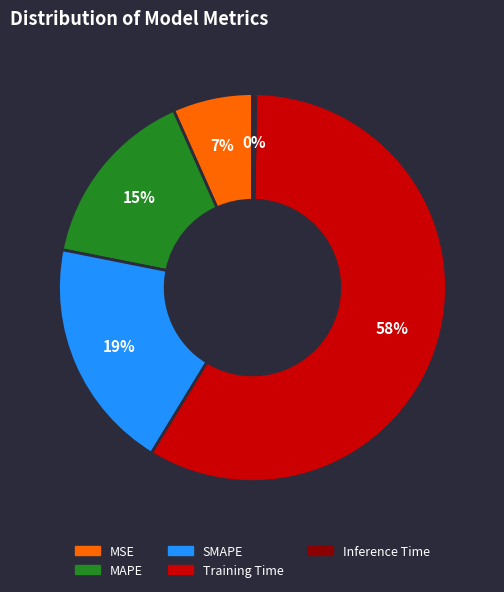

Which slice represents more than half of the pie?

Training Time